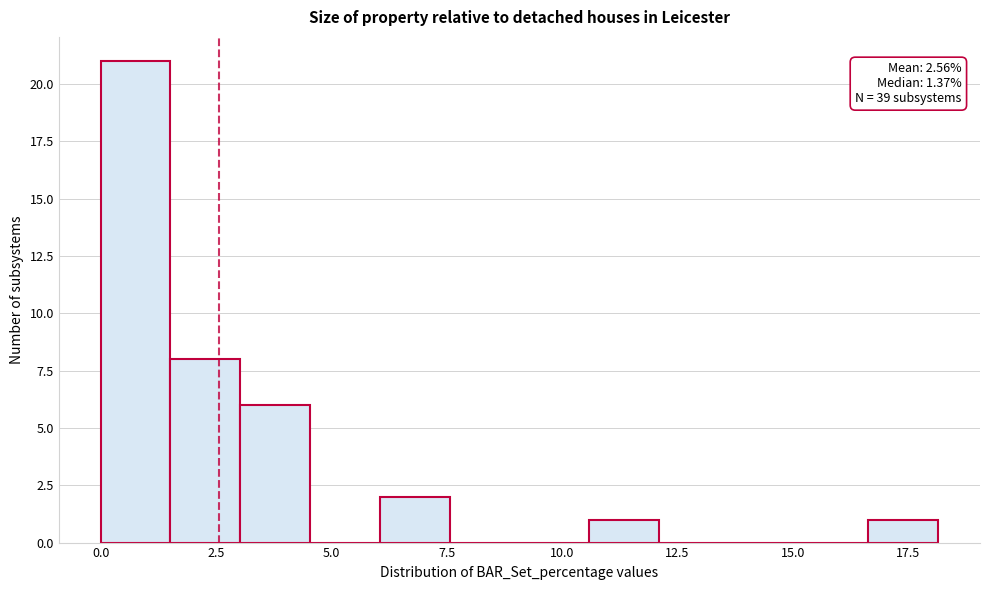

Around what value on the x-axis is the tallest bar? Give the approximate position of its centre, as read against the axis.

1.0